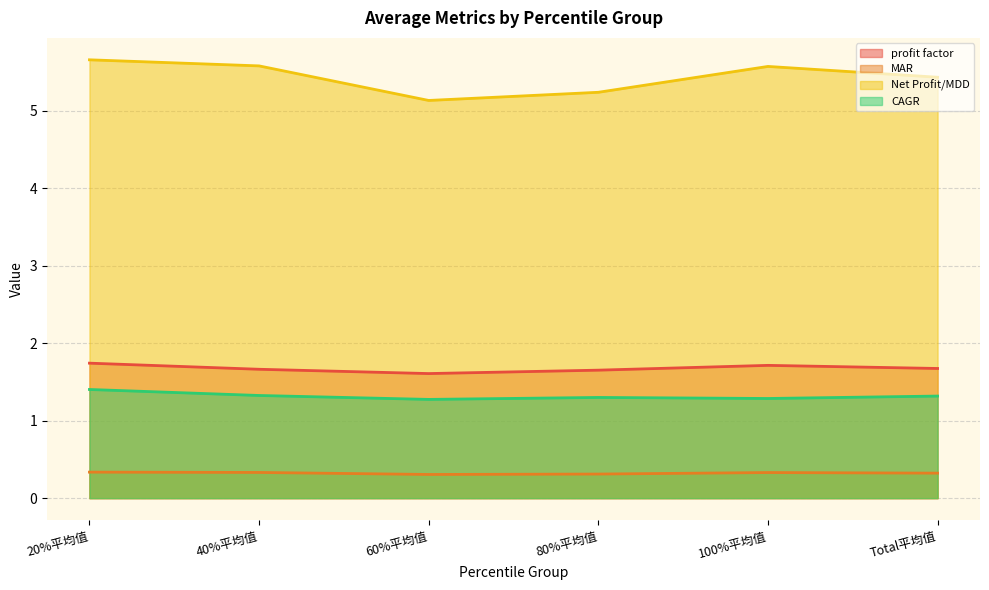

What is the difference between the second highest and second lowest values in the Net Profit/MDD series?

0.3